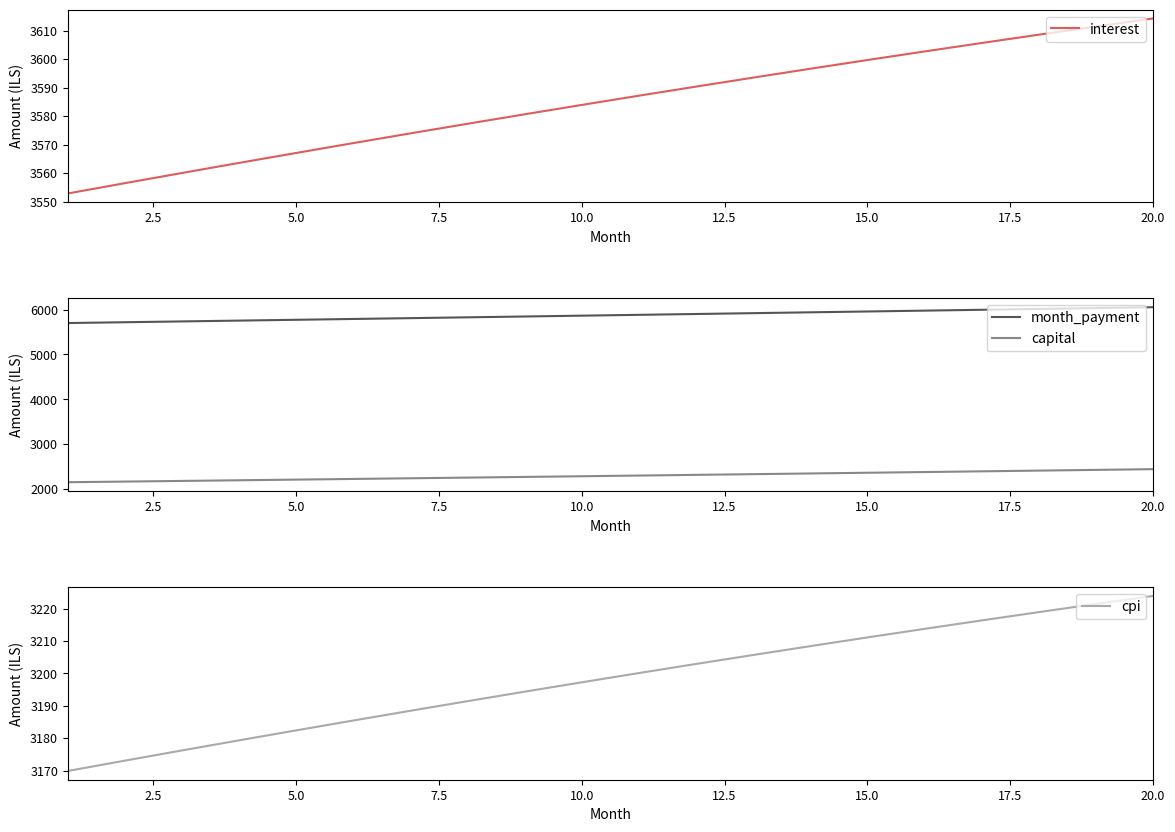

What is the lowest value of the capital series?

2149.1